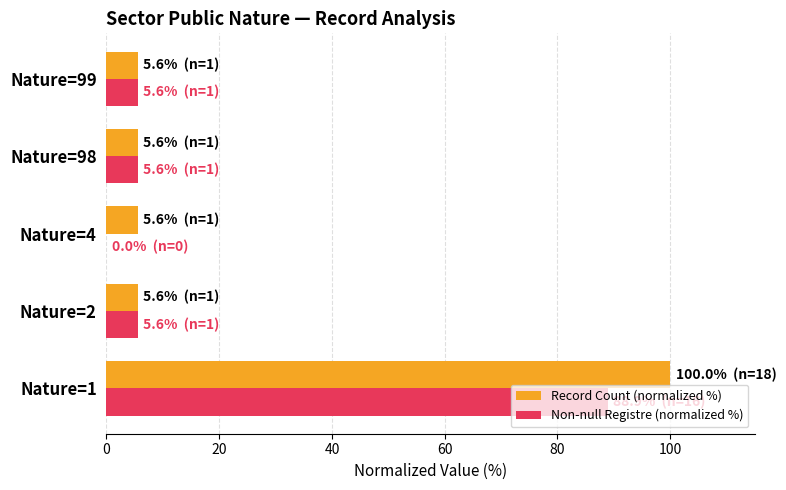

What is the greatest value displayed?

100.0